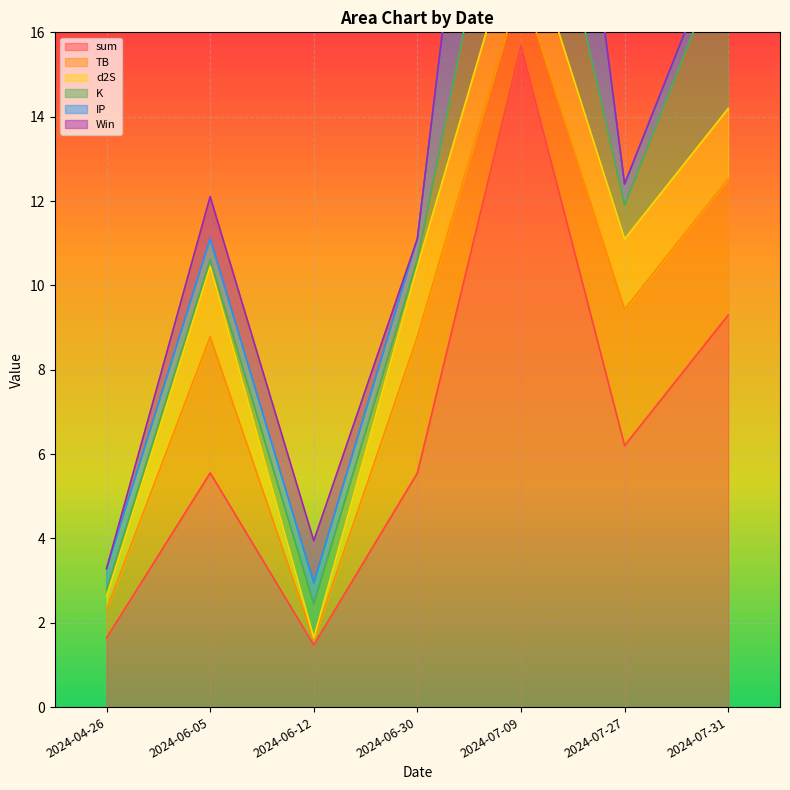

How many distinct data groups are displayed?

6